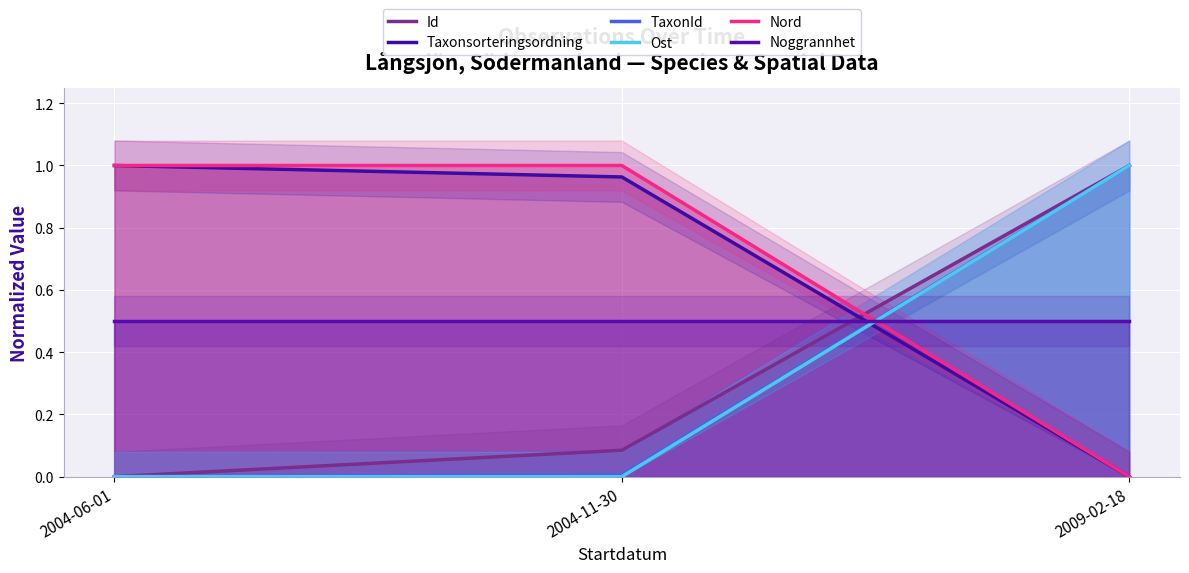

What are all the series names shown in the legend?

Id, Taxonsorteringsordning, TaxonId, Ost, Nord, Noggrannhet